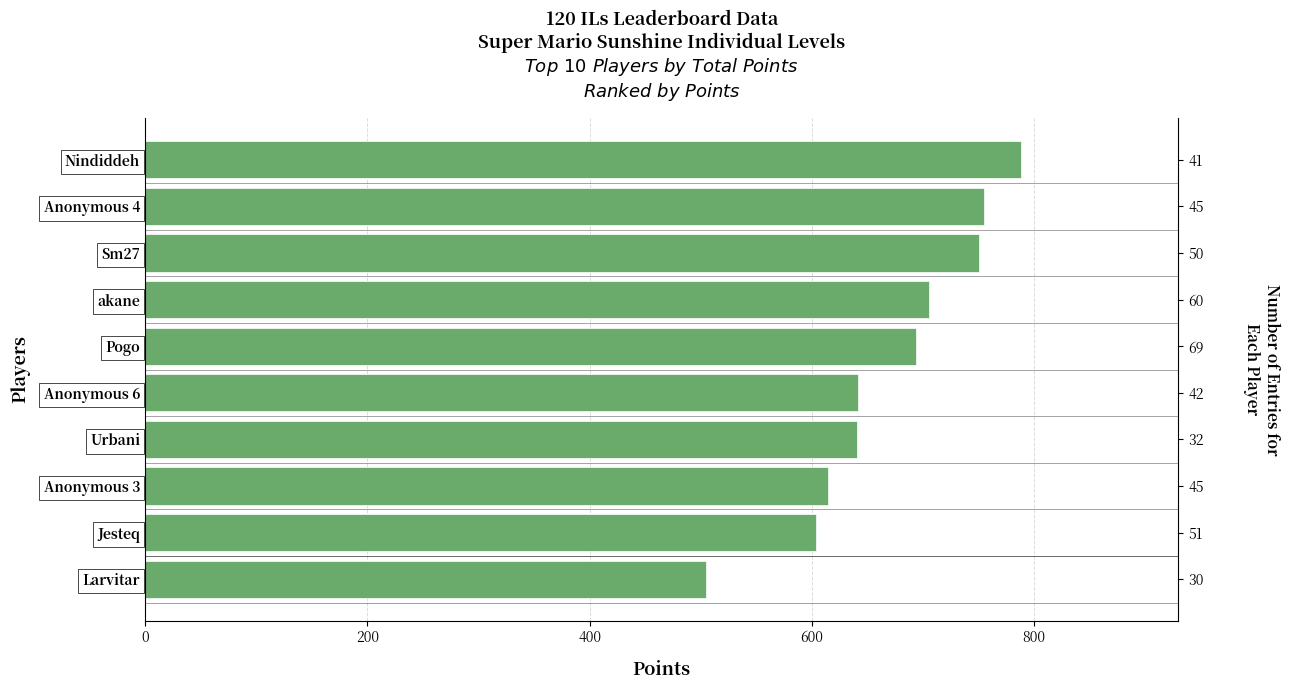

What is the sum of all values?

6699